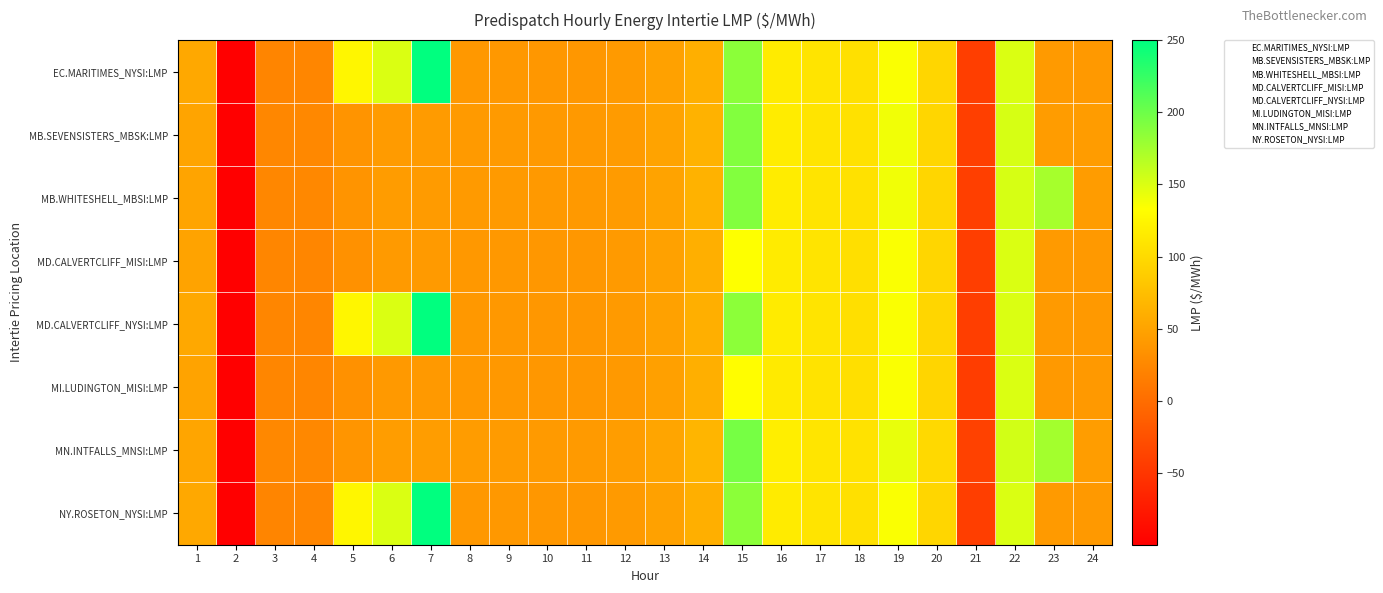

Reading left to right, what are all the values shown in this chart?

EC.MARITIMES_NYSI:LMP: 1=54.0	2=-99.7	3=23.1	4=23.2	5=125.2	6=150.0	7=250.0	8=40.1	9=40.1	10=39.2	11=39.5	12=41.2	13=48.0	14=61.3	15=186.2	16=115.9	17=109.1	18=105.3	19=135.9	20=96.5	21=-42.6	22=150.0	23=41.1	24=40.8
MB.SEVENSISTERS_MBSK:LMP: 1=50.7	2=-98.8	3=24.6	4=24.7	5=35.9	6=43.0	7=42.9	8=42.0	9=41.6	10=40.8	11=40.4	12=42.8	13=49.9	14=63.6	15=190.5	16=116.1	17=108.7	18=105.9	19=139.8	20=97.0	21=-41.0	22=152.3	23=43.4	24=43.1
MB.WHITESHELL_MBSI:LMP: 1=50.7	2=-98.8	3=24.6	4=24.7	5=35.9	6=43.1	7=43.0	8=42.0	9=41.6	10=40.8	11=40.5	12=42.8	13=49.9	14=63.6	15=190.5	16=116.1	17=108.7	18=105.9	19=139.9	20=97.0	21=-41.0	22=152.3	23=173.5	24=43.1
MD.CALVERTCLIFF_MISI:LMP: 1=49.2	2=-99.7	3=23.2	4=23.4	5=34.0	6=41.0	7=41.1	8=40.1	9=40.0	10=39.1	11=39.4	12=41.1	13=47.9	14=61.0	15=133.4	16=115.1	17=108.6	18=104.9	19=135.9	20=95.9	21=-42.8	22=149.9	23=41.1	24=40.8
MD.CALVERTCLIFF_NYSI:LMP: 1=54.2	2=-99.7	3=23.2	4=23.4	5=125.3	6=150.0	7=250.0	8=40.1	9=40.0	10=39.1	11=39.4	12=41.1	13=47.9	14=61.0	15=185.3	16=115.1	17=108.6	18=104.9	19=135.9	20=95.9	21=-42.8	22=149.9	23=41.1	24=40.8
MI.LUDINGTON_MISI:LMP: 1=49.3	2=-99.6	3=23.3	4=23.4	5=34.0	6=41.0	7=41.0	8=39.9	9=39.8	10=38.9	11=39.2	12=40.9	13=47.6	14=60.6	15=132.0	16=114.3	17=108.1	18=104.4	19=135.5	20=95.1	21=-43.2	22=149.7	23=41.0	24=40.8
MN.INTFALLS_MNSI:LMP: 1=51.5	2=-98.4	3=25.3	4=25.4	5=36.9	6=44.1	7=44.1	8=43.3	9=42.7	10=42.0	11=41.4	12=44.1	13=51.5	14=65.6	15=195.9	16=117.6	17=109.8	18=107.5	19=143.9	20=98.7	21=-39.7	22=154.2	23=175.1	24=44.5
NY.ROSETON_NYSI:LMP: 1=54.0	2=-99.7	3=23.1	4=23.2	5=125.2	6=150.0	7=250.0	8=40.1	9=40.1	10=39.2	11=39.5	12=41.2	13=48.0	14=61.3	15=186.2	16=115.9	17=109.1	18=105.3	19=135.9	20=96.5	21=-42.6	22=150.0	23=41.1	24=40.8